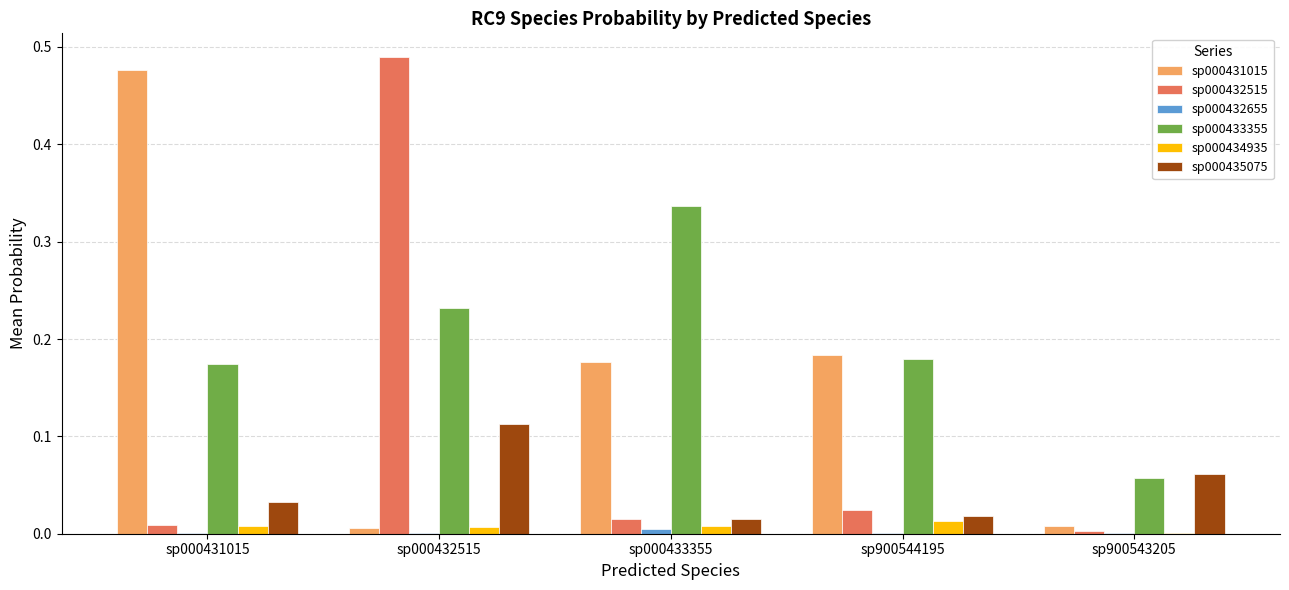

Which label corresponds to the largest value in the chart?

sp000432515